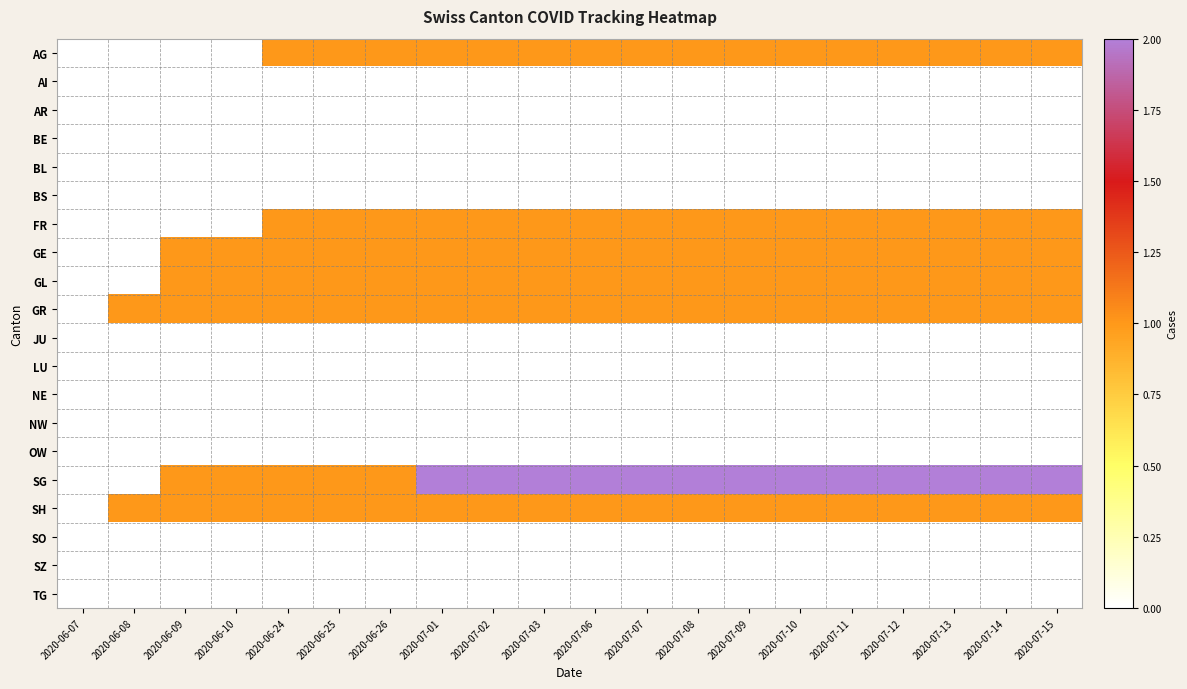

Reading left to right, what are all the values shown in this chart?

AG: 2020-06-07=0	2020-06-08=0	2020-06-09=0	2020-06-10=0	2020-06-24=1	2020-06-25=1	2020-06-26=1	2020-07-01=1	2020-07-02=1	2020-07-03=1	2020-07-06=1	2020-07-07=1	2020-07-08=1	2020-07-09=1	2020-07-10=1	2020-07-11=1	2020-07-12=1	2020-07-13=1	2020-07-14=1	2020-07-15=1
AI: 2020-06-07=0	2020-06-08=0	2020-06-09=0	2020-06-10=0	2020-06-24=0	2020-06-25=0	2020-06-26=0	2020-07-01=0	2020-07-02=0	2020-07-03=0	2020-07-06=0	2020-07-07=0	2020-07-08=0	2020-07-09=0	2020-07-10=0	2020-07-11=0	2020-07-12=0	2020-07-13=0	2020-07-14=0	2020-07-15=0
AR: 2020-06-07=0	2020-06-08=0	2020-06-09=0	2020-06-10=0	2020-06-24=0	2020-06-25=0	2020-06-26=0	2020-07-01=0	2020-07-02=0	2020-07-03=0	2020-07-06=0	2020-07-07=0	2020-07-08=0	2020-07-09=0	2020-07-10=0	2020-07-11=0	2020-07-12=0	2020-07-13=0	2020-07-14=0	2020-07-15=0
BE: 2020-06-07=0	2020-06-08=0	2020-06-09=0	2020-06-10=0	2020-06-24=0	2020-06-25=0	2020-06-26=0	2020-07-01=0	2020-07-02=0	2020-07-03=0	2020-07-06=0	2020-07-07=0	2020-07-08=0	2020-07-09=0	2020-07-10=0	2020-07-11=0	2020-07-12=0	2020-07-13=0	2020-07-14=0	2020-07-15=0
BL: 2020-06-07=0	2020-06-08=0	2020-06-09=0	2020-06-10=0	2020-06-24=0	2020-06-25=0	2020-06-26=0	2020-07-01=0	2020-07-02=0	2020-07-03=0	2020-07-06=0	2020-07-07=0	2020-07-08=0	2020-07-09=0	2020-07-10=0	2020-07-11=0	2020-07-12=0	2020-07-13=0	2020-07-14=0	2020-07-15=0
BS: 2020-06-07=0	2020-06-08=0	2020-06-09=0	2020-06-10=0	2020-06-24=0	2020-06-25=0	2020-06-26=0	2020-07-01=0	2020-07-02=0	2020-07-03=0	2020-07-06=0	2020-07-07=0	2020-07-08=0	2020-07-09=0	2020-07-10=0	2020-07-11=0	2020-07-12=0	2020-07-13=0	2020-07-14=0	2020-07-15=0
FR: 2020-06-07=0	2020-06-08=0	2020-06-09=0	2020-06-10=0	2020-06-24=1	2020-06-25=1	2020-06-26=1	2020-07-01=1	2020-07-02=1	2020-07-03=1	2020-07-06=1	2020-07-07=1	2020-07-08=1	2020-07-09=1	2020-07-10=1	2020-07-11=1	2020-07-12=1	2020-07-13=1	2020-07-14=1	2020-07-15=1
GE: 2020-06-07=0	2020-06-08=0	2020-06-09=1	2020-06-10=1	2020-06-24=1	2020-06-25=1	2020-06-26=1	2020-07-01=1	2020-07-02=1	2020-07-03=1	2020-07-06=1	2020-07-07=1	2020-07-08=1	2020-07-09=1	2020-07-10=1	2020-07-11=1	2020-07-12=1	2020-07-13=1	2020-07-14=1	2020-07-15=1
GL: 2020-06-07=0	2020-06-08=0	2020-06-09=1	2020-06-10=1	2020-06-24=1	2020-06-25=1	2020-06-26=1	2020-07-01=1	2020-07-02=1	2020-07-03=1	2020-07-06=1	2020-07-07=1	2020-07-08=1	2020-07-09=1	2020-07-10=1	2020-07-11=1	2020-07-12=1	2020-07-13=1	2020-07-14=1	2020-07-15=1
GR: 2020-06-07=0	2020-06-08=1	2020-06-09=1	2020-06-10=1	2020-06-24=1	2020-06-25=1	2020-06-26=1	2020-07-01=1	2020-07-02=1	2020-07-03=1	2020-07-06=1	2020-07-07=1	2020-07-08=1	2020-07-09=1	2020-07-10=1	2020-07-11=1	2020-07-12=1	2020-07-13=1	2020-07-14=1	2020-07-15=1
JU: 2020-06-07=0	2020-06-08=0	2020-06-09=0	2020-06-10=0	2020-06-24=0	2020-06-25=0	2020-06-26=0	2020-07-01=0	2020-07-02=0	2020-07-03=0	2020-07-06=0	2020-07-07=0	2020-07-08=0	2020-07-09=0	2020-07-10=0	2020-07-11=0	2020-07-12=0	2020-07-13=0	2020-07-14=0	2020-07-15=0
LU: 2020-06-07=0	2020-06-08=0	2020-06-09=0	2020-06-10=0	2020-06-24=0	2020-06-25=0	2020-06-26=0	2020-07-01=0	2020-07-02=0	2020-07-03=0	2020-07-06=0	2020-07-07=0	2020-07-08=0	2020-07-09=0	2020-07-10=0	2020-07-11=0	2020-07-12=0	2020-07-13=0	2020-07-14=0	2020-07-15=0
NE: 2020-06-07=0	2020-06-08=0	2020-06-09=0	2020-06-10=0	2020-06-24=0	2020-06-25=0	2020-06-26=0	2020-07-01=0	2020-07-02=0	2020-07-03=0	2020-07-06=0	2020-07-07=0	2020-07-08=0	2020-07-09=0	2020-07-10=0	2020-07-11=0	2020-07-12=0	2020-07-13=0	2020-07-14=0	2020-07-15=0
NW: 2020-06-07=0	2020-06-08=0	2020-06-09=0	2020-06-10=0	2020-06-24=0	2020-06-25=0	2020-06-26=0	2020-07-01=0	2020-07-02=0	2020-07-03=0	2020-07-06=0	2020-07-07=0	2020-07-08=0	2020-07-09=0	2020-07-10=0	2020-07-11=0	2020-07-12=0	2020-07-13=0	2020-07-14=0	2020-07-15=0
OW: 2020-06-07=0	2020-06-08=0	2020-06-09=0	2020-06-10=0	2020-06-24=0	2020-06-25=0	2020-06-26=0	2020-07-01=0	2020-07-02=0	2020-07-03=0	2020-07-06=0	2020-07-07=0	2020-07-08=0	2020-07-09=0	2020-07-10=0	2020-07-11=0	2020-07-12=0	2020-07-13=0	2020-07-14=0	2020-07-15=0
SG: 2020-06-07=0	2020-06-08=0	2020-06-09=1	2020-06-10=1	2020-06-24=1	2020-06-25=1	2020-06-26=1	2020-07-01=2	2020-07-02=2	2020-07-03=2	2020-07-06=2	2020-07-07=2	2020-07-08=2	2020-07-09=2	2020-07-10=2	2020-07-11=2	2020-07-12=2	2020-07-13=2	2020-07-14=2	2020-07-15=2
SH: 2020-06-07=0	2020-06-08=1	2020-06-09=1	2020-06-10=1	2020-06-24=1	2020-06-25=1	2020-06-26=1	2020-07-01=1	2020-07-02=1	2020-07-03=1	2020-07-06=1	2020-07-07=1	2020-07-08=1	2020-07-09=1	2020-07-10=1	2020-07-11=1	2020-07-12=1	2020-07-13=1	2020-07-14=1	2020-07-15=1
SO: 2020-06-07=0	2020-06-08=0	2020-06-09=0	2020-06-10=0	2020-06-24=0	2020-06-25=0	2020-06-26=0	2020-07-01=0	2020-07-02=0	2020-07-03=0	2020-07-06=0	2020-07-07=0	2020-07-08=0	2020-07-09=0	2020-07-10=0	2020-07-11=0	2020-07-12=0	2020-07-13=0	2020-07-14=0	2020-07-15=0
SZ: 2020-06-07=0	2020-06-08=0	2020-06-09=0	2020-06-10=0	2020-06-24=0	2020-06-25=0	2020-06-26=0	2020-07-01=0	2020-07-02=0	2020-07-03=0	2020-07-06=0	2020-07-07=0	2020-07-08=0	2020-07-09=0	2020-07-10=0	2020-07-11=0	2020-07-12=0	2020-07-13=0	2020-07-14=0	2020-07-15=0
TG: 2020-06-07=0	2020-06-08=0	2020-06-09=0	2020-06-10=0	2020-06-24=0	2020-06-25=0	2020-06-26=0	2020-07-01=0	2020-07-02=0	2020-07-03=0	2020-07-06=0	2020-07-07=0	2020-07-08=0	2020-07-09=0	2020-07-10=0	2020-07-11=0	2020-07-12=0	2020-07-13=0	2020-07-14=0	2020-07-15=0